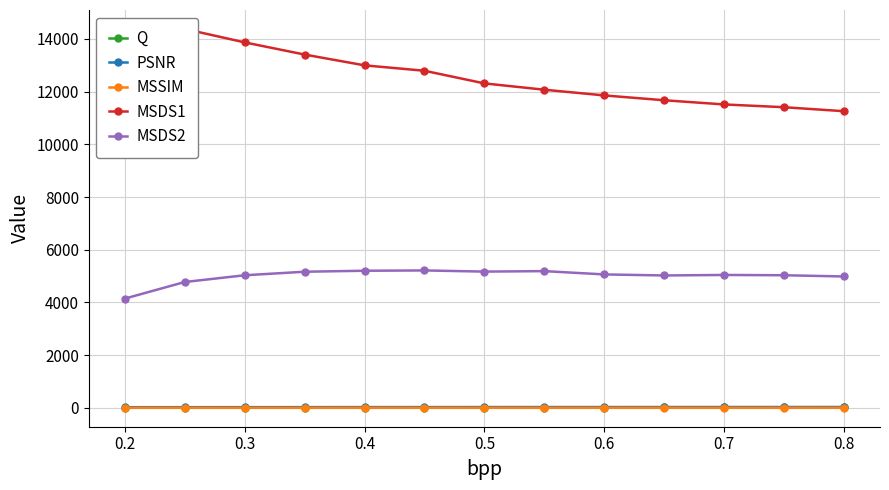

True or false: MSDS2 has more than 1 interior local peaks.

True